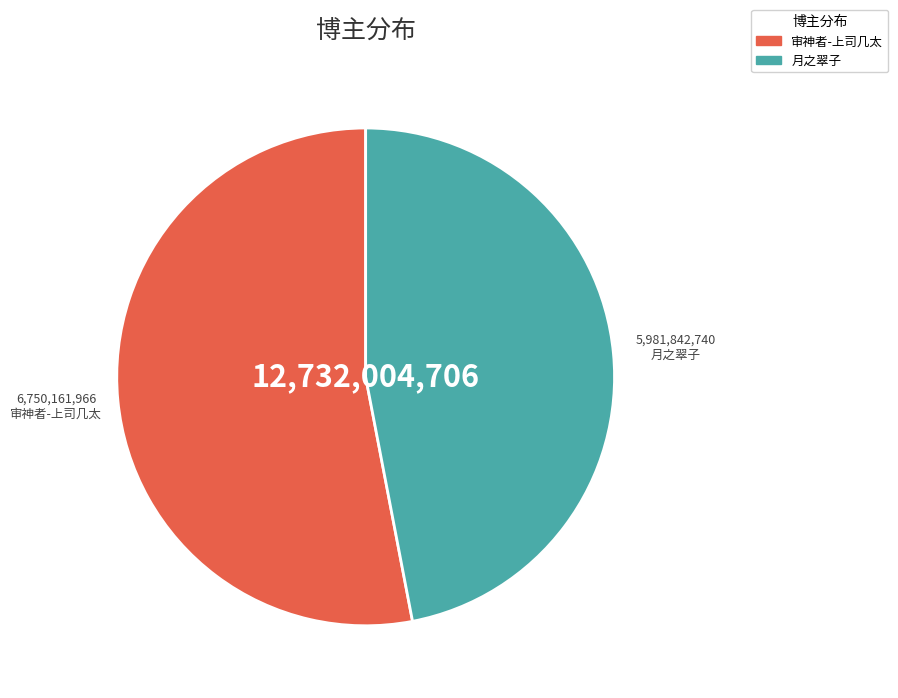

Combined, do 月之翠子 and 审神者-上司几太 account for over 50%?

Yes